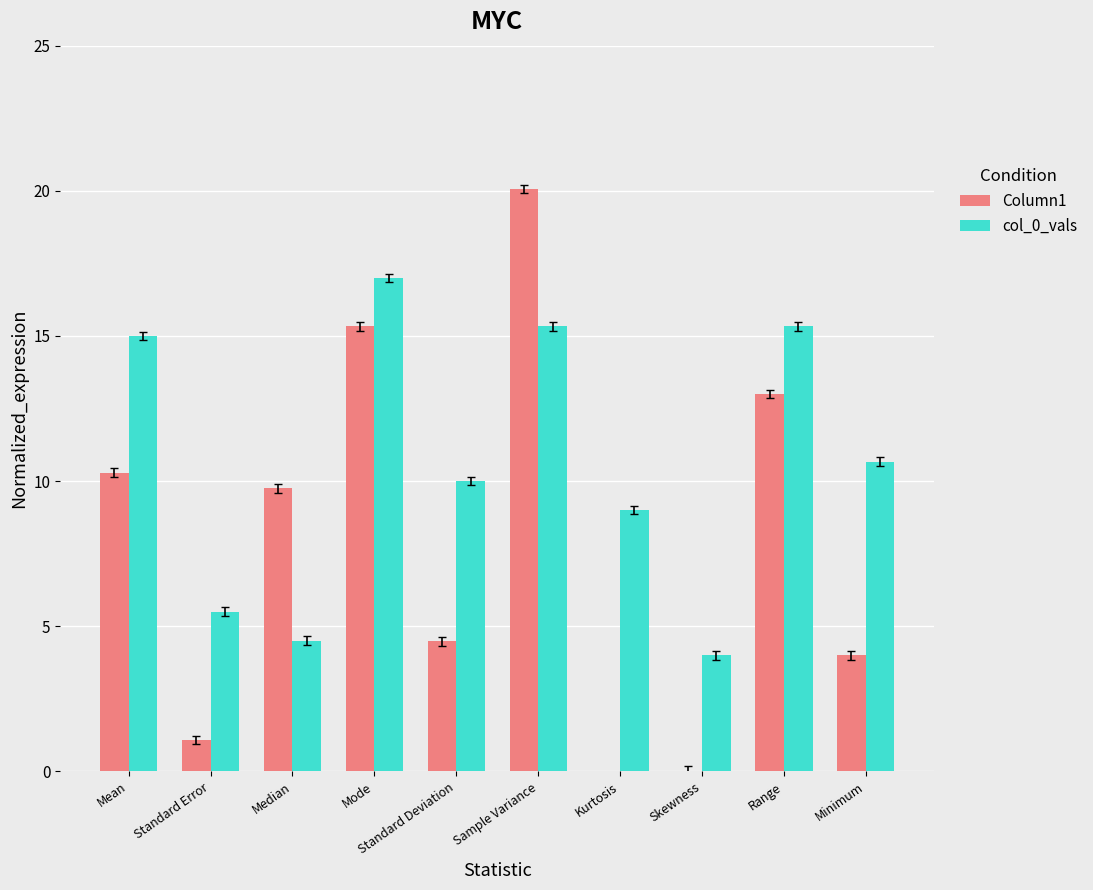

Is it true that col_0_vals equals 2.7 at Median?

False